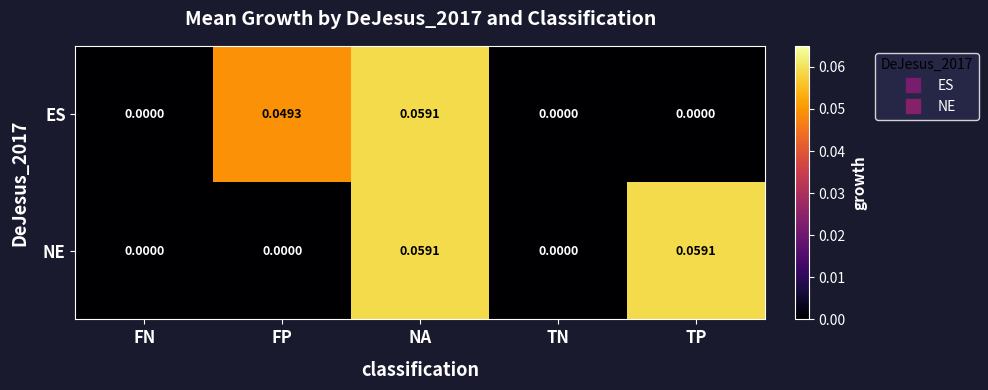

Between FN and TP, which series saw the biggest shift?

NE